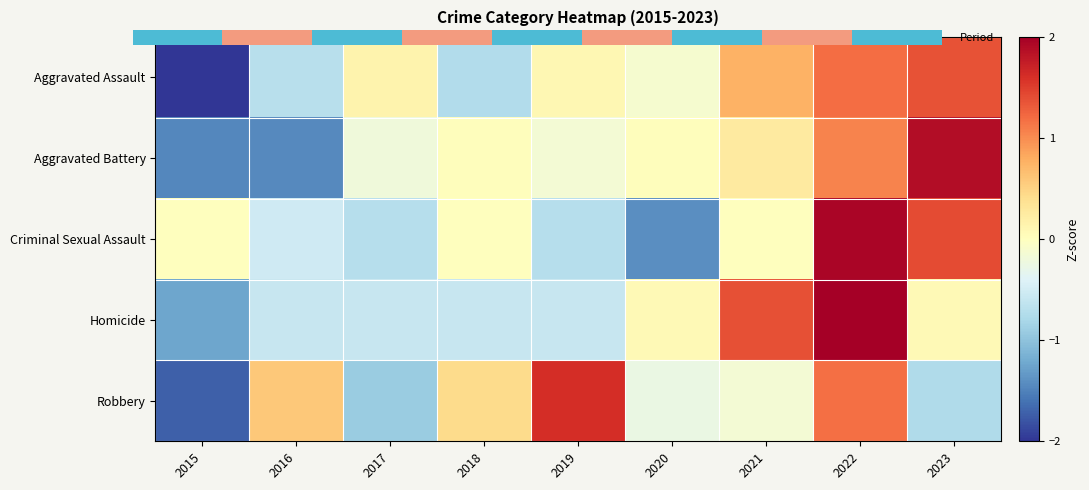

Which series has the largest range (max minus min)?

Aggravated Assault